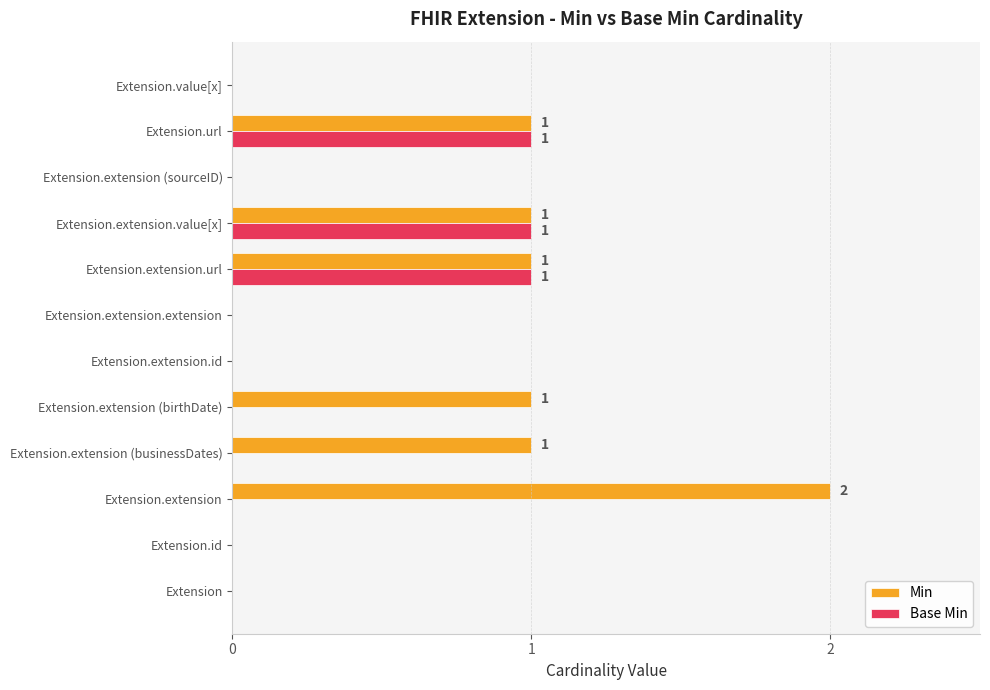

What are all the series names shown in the legend?

Min, Base Min